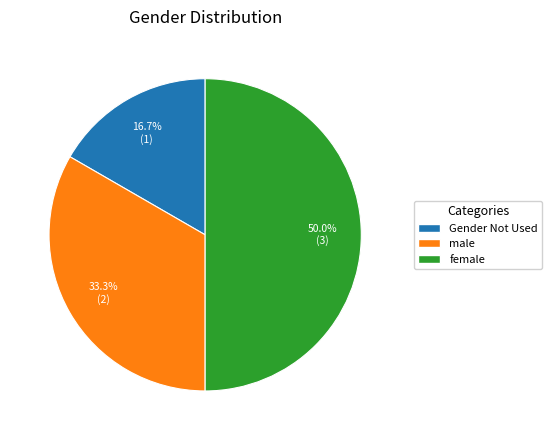

Rank the categories by value from highest to lowest.

female, male, Gender Not Used